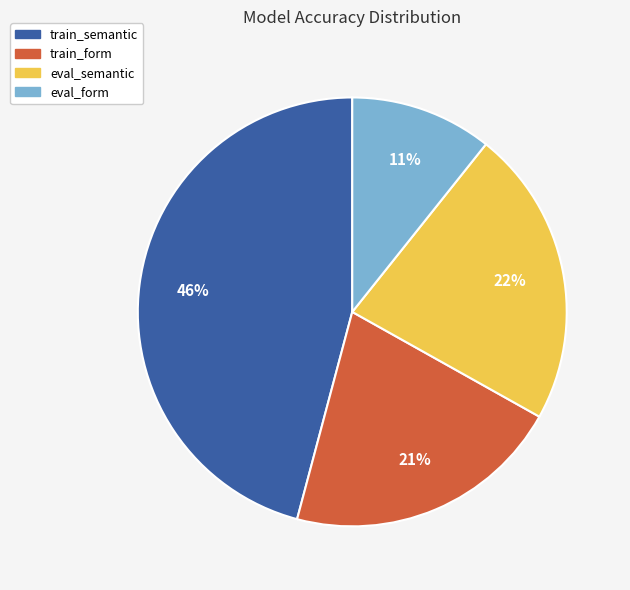

What is the smallest slice in the pie chart?

eval_form